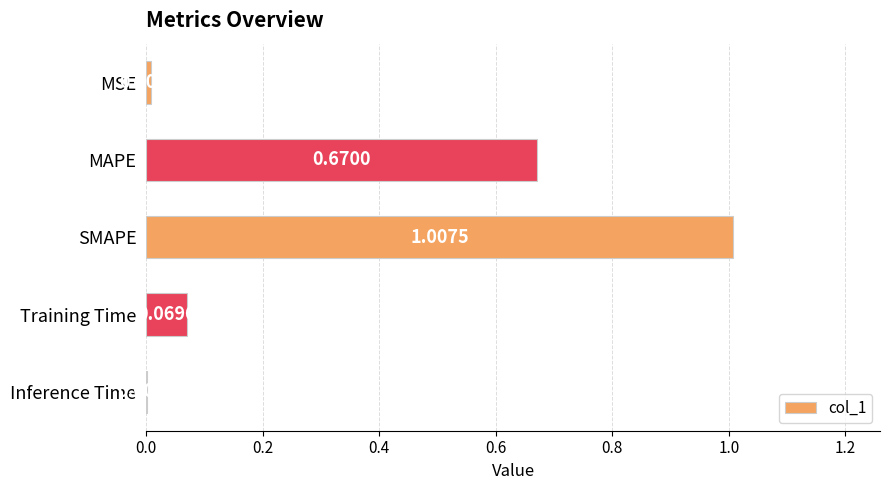

Which has a higher value, MAPE or MSE?

MAPE